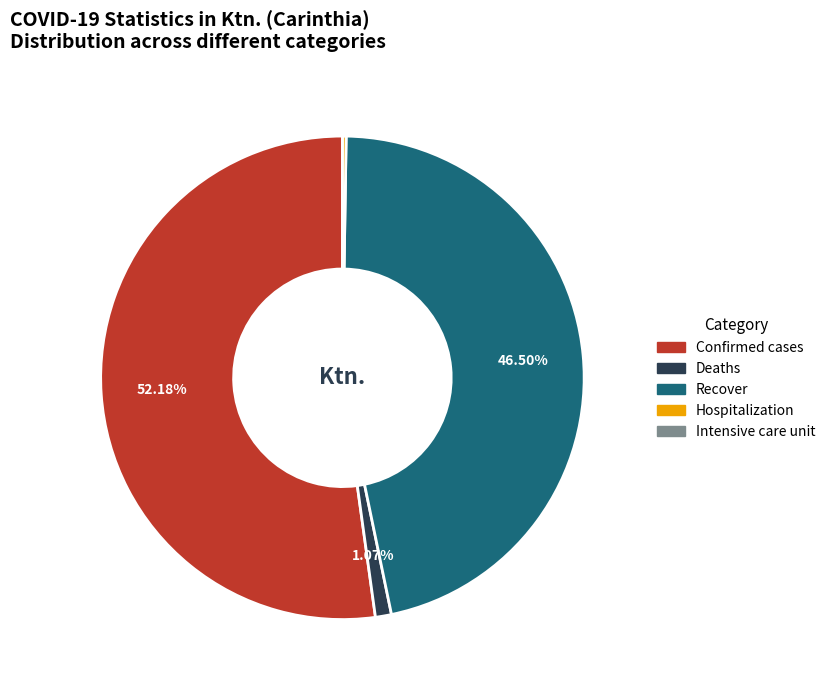

Is there any slice that represents more than half of the pie?

Yes